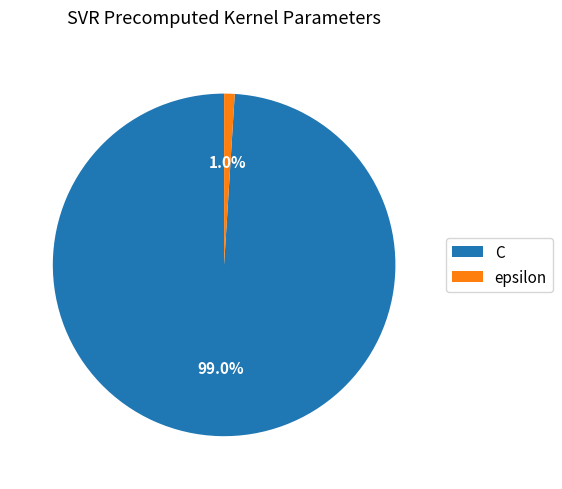

Which category accounts for the majority?

C